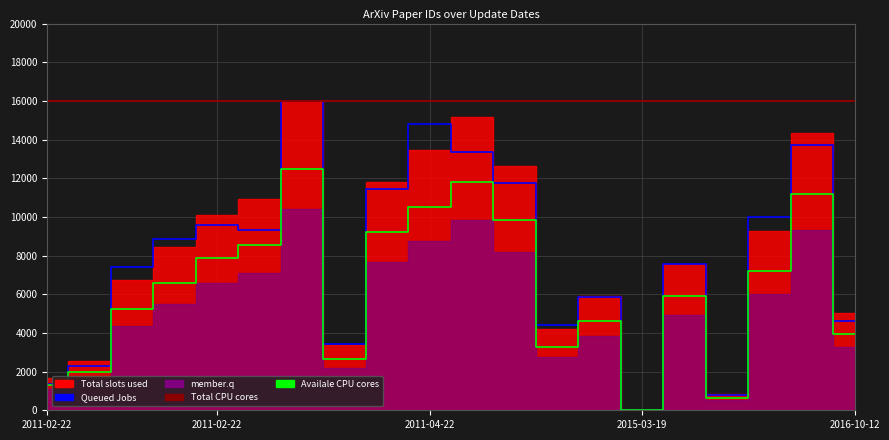

At which category is the sum across all series the highest?

6